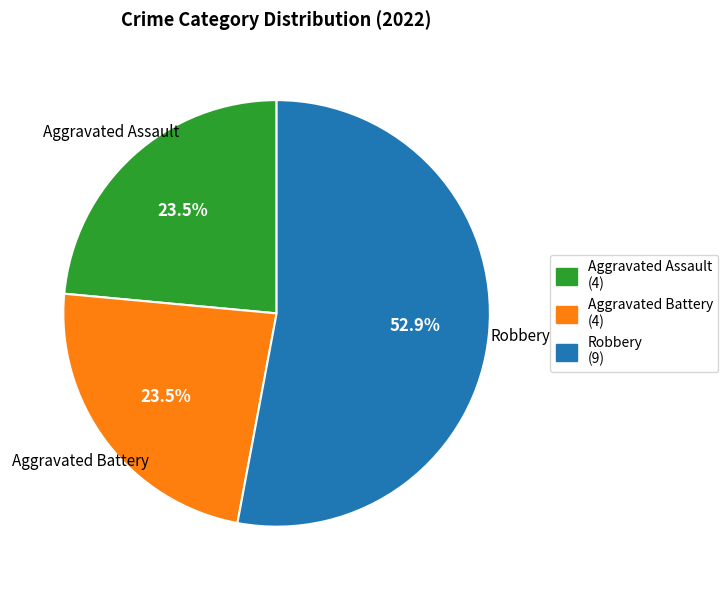

What percentage is NOT represented by Aggravated Assault?

76.5%